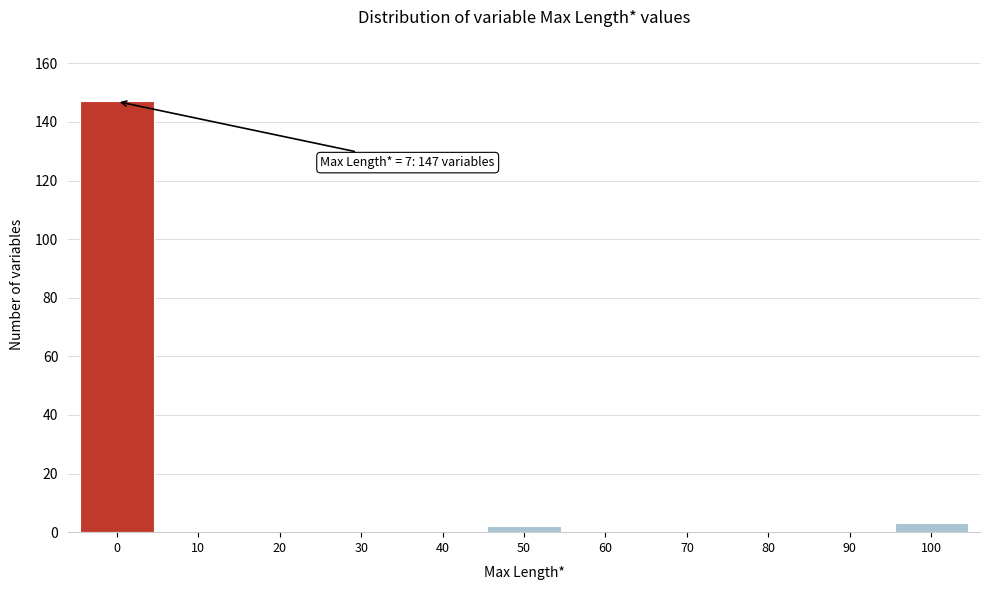

Reading right to left, extract all data points from this chart.

100=3	90=0	80=0	70=0	60=0	50=2	40=0	30=0	20=0	10=0	0=147